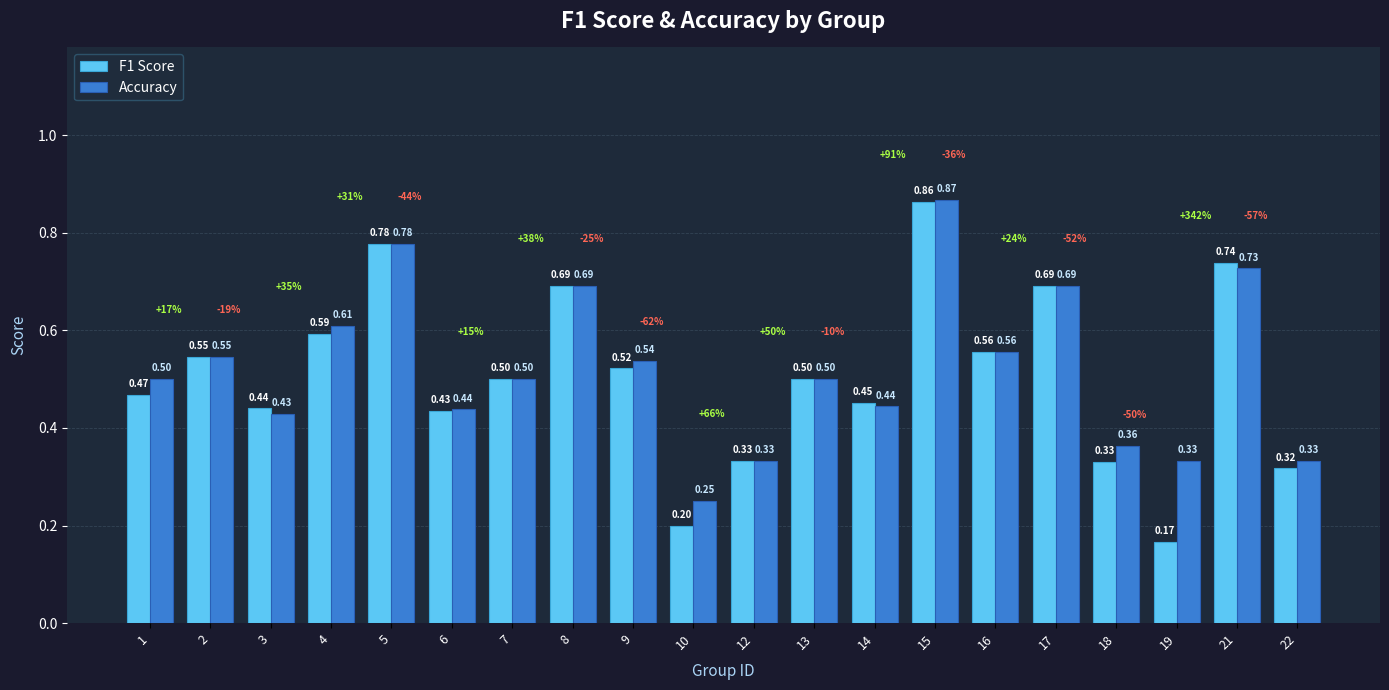

What is the sum of all Accuracy values?

10.4